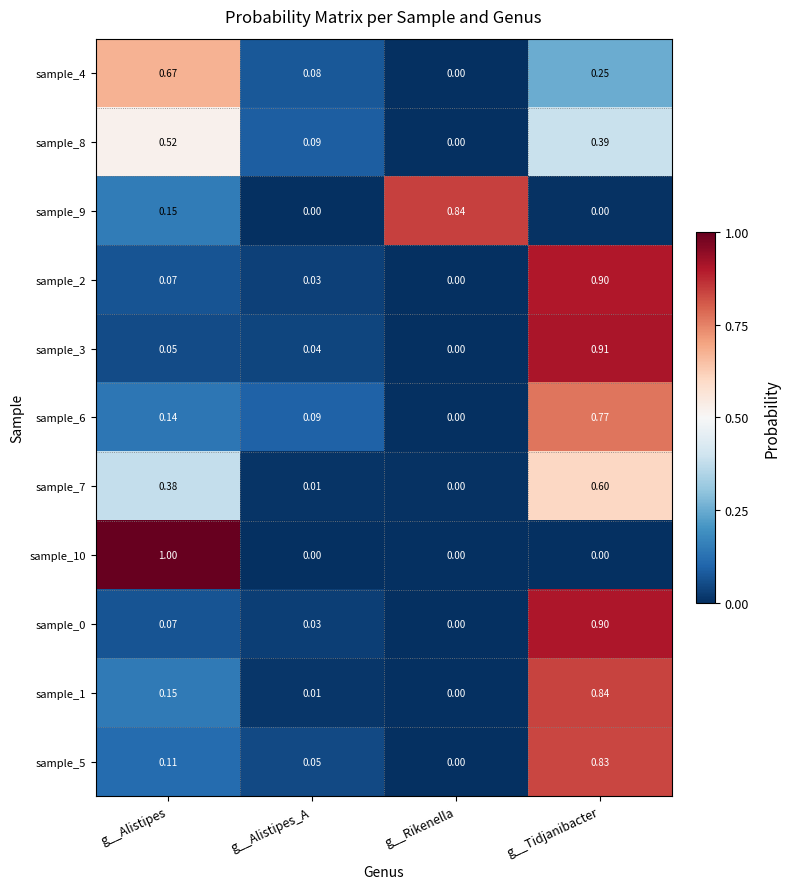

List the labels in order of sample_8 value, largest first.

g__Alistipes, g__Tidjanibacter, g__Alistipes_A, g__Rikenella